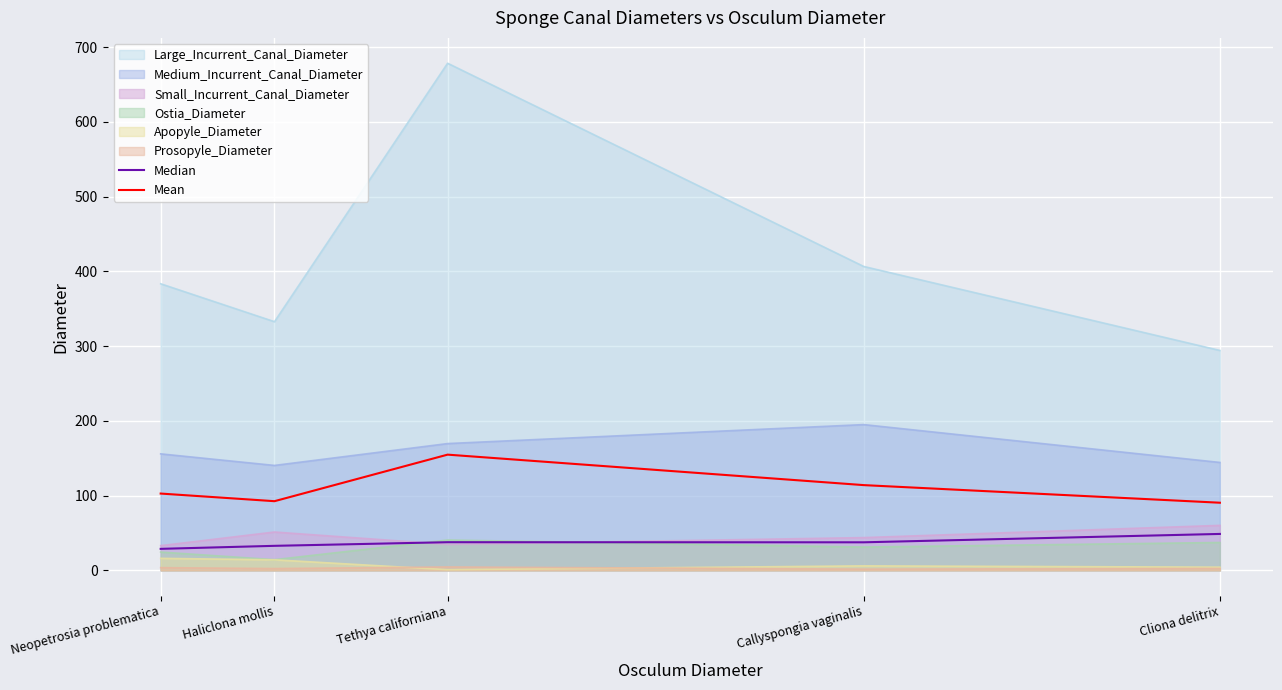

At which label does Mean reach its minimum?

Cliona delitrix